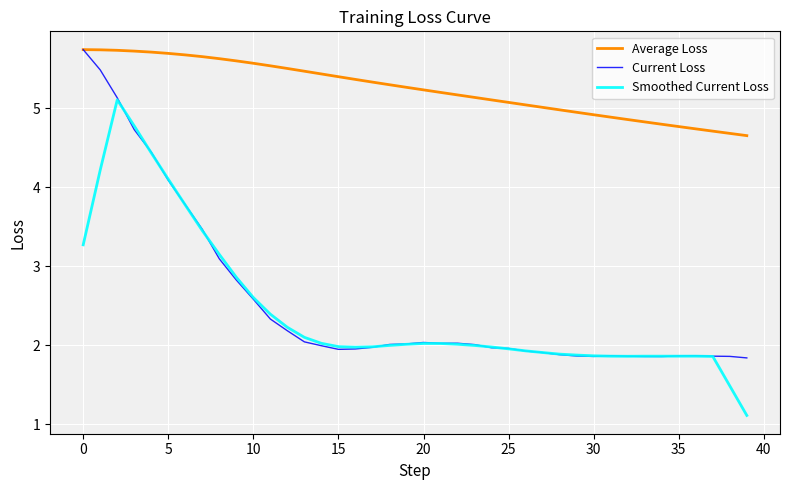

Which series has the widest spread of values?

Smoothed Current Loss